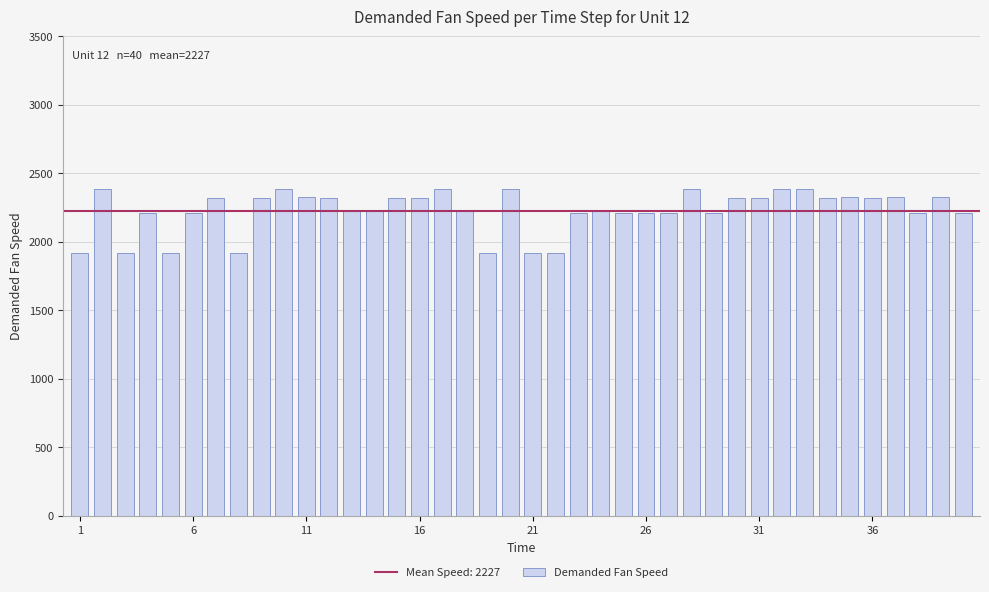

What is the average value?

2227